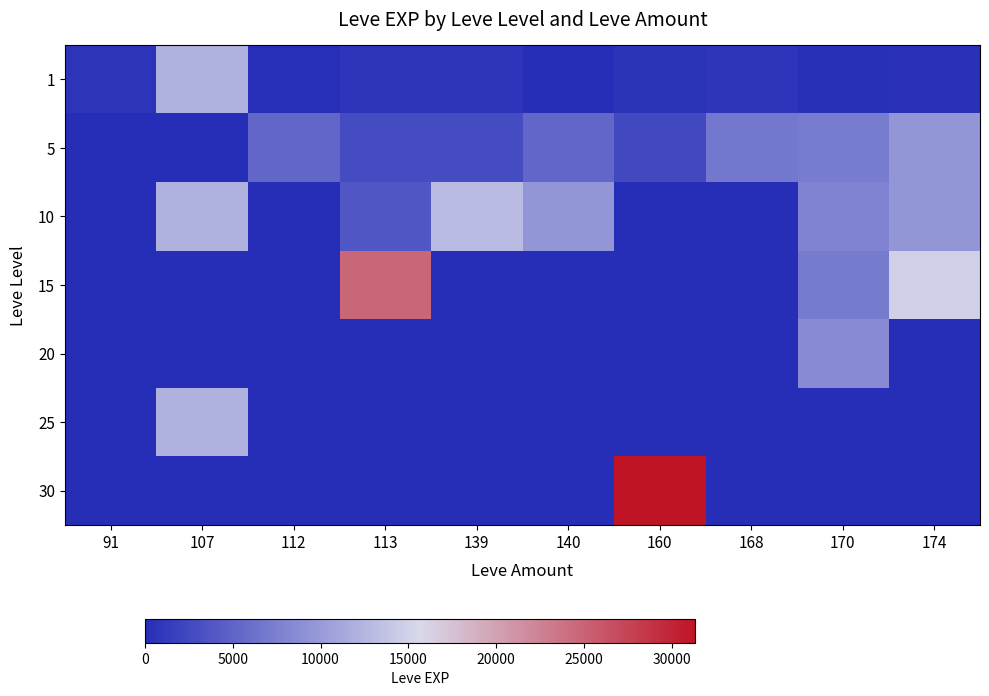

Which series has the widest spread of values?

30